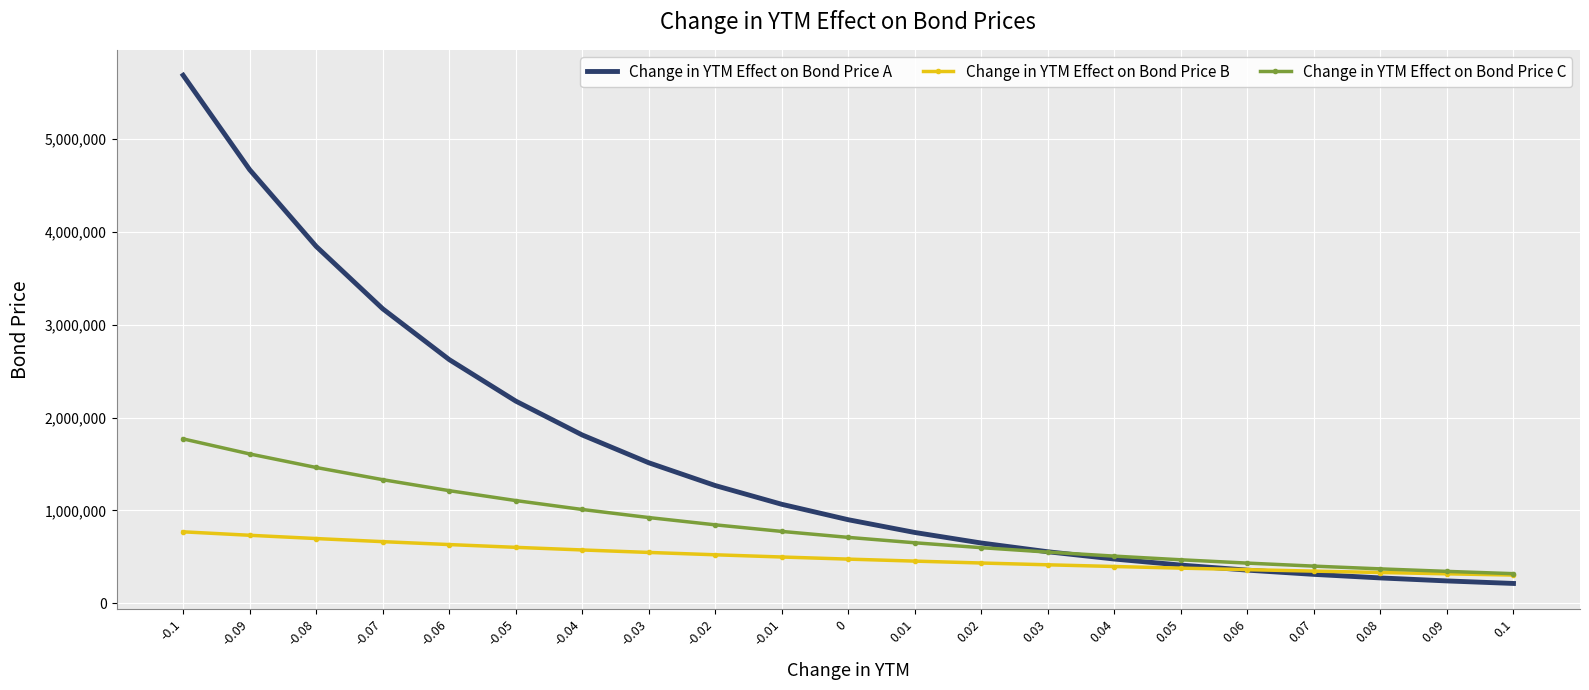

What is the total value across all series at 0?

2086000.0